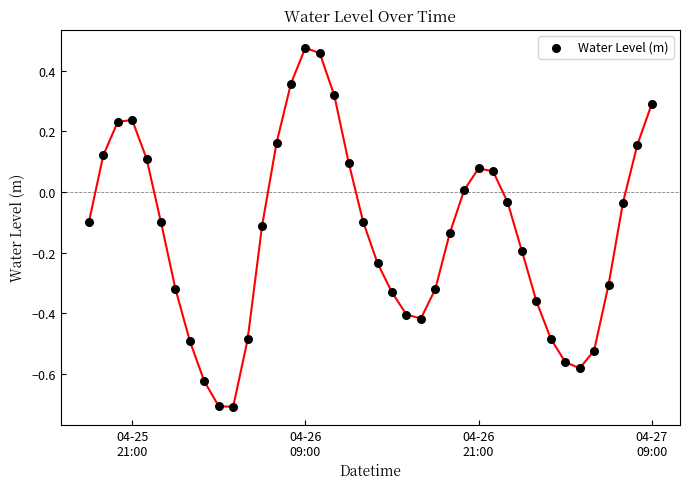

What is the range of X values (max minus min)?

1.6